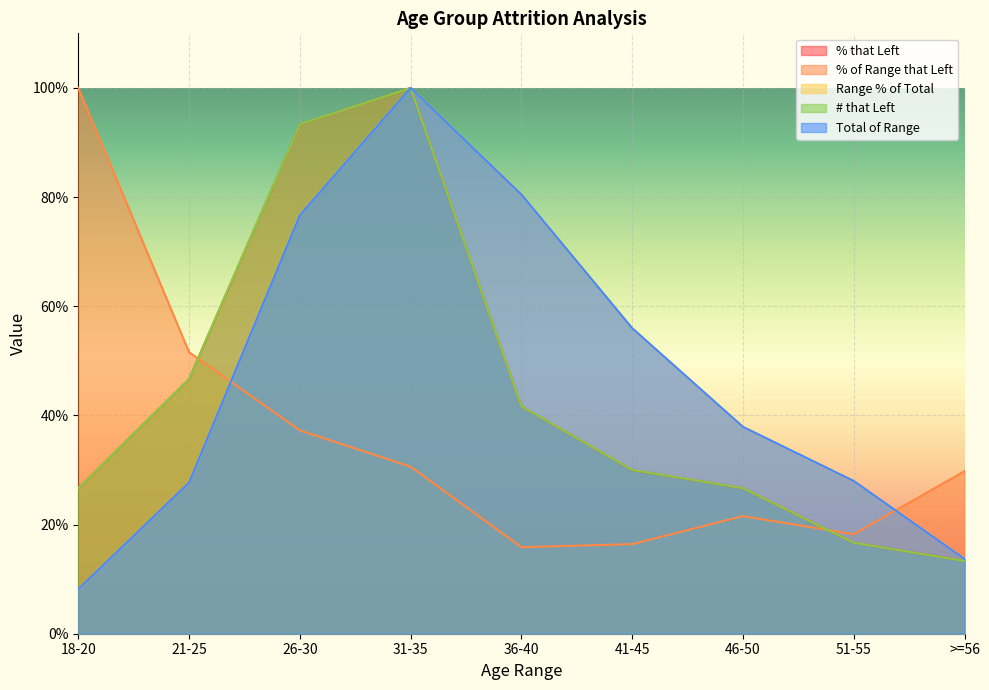

What is the difference between the maximum and minimum values in the Total of Range series?

0.9